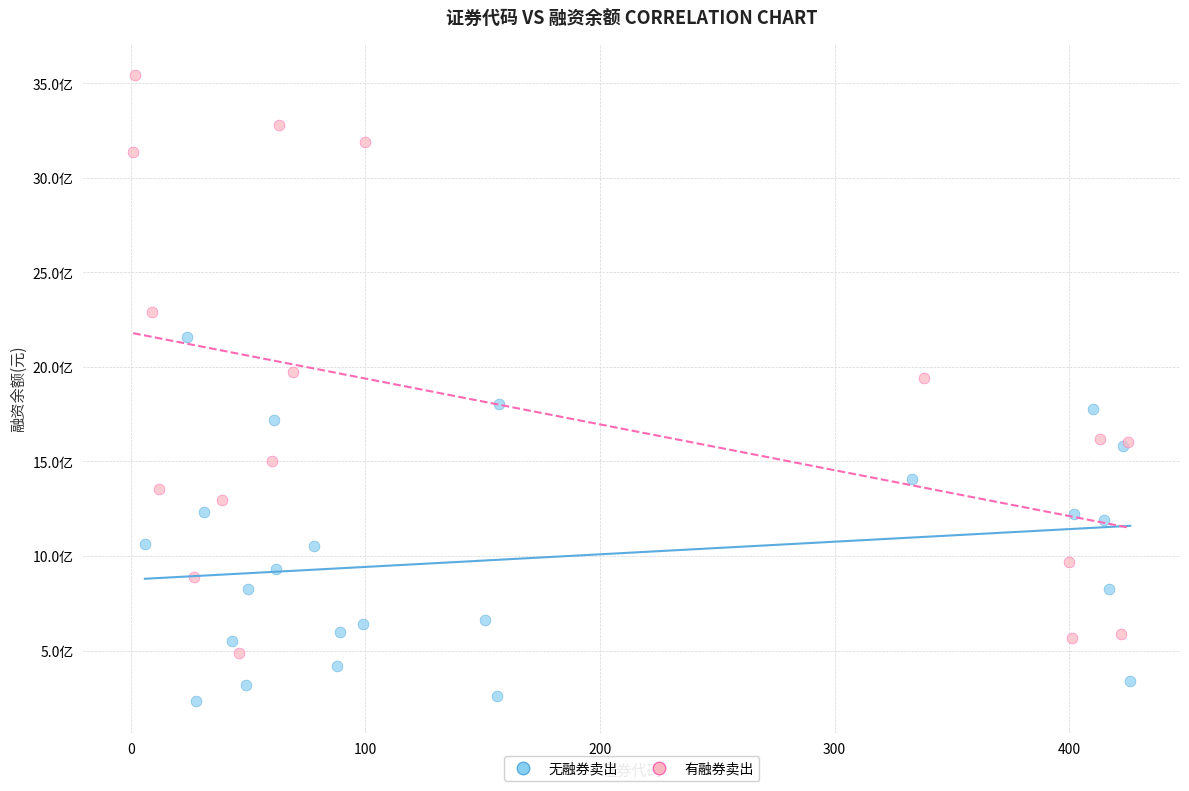

Which series contains the lowest Y value?

无融券卖出